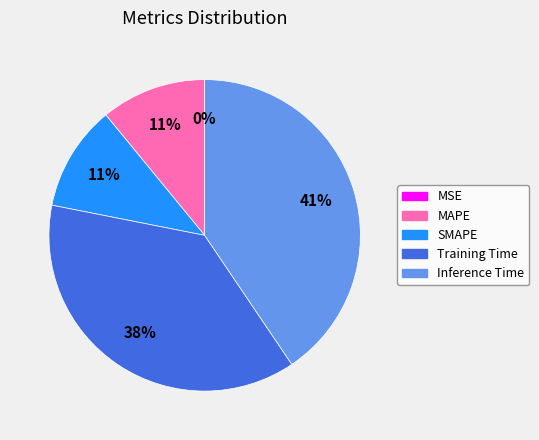

What percentage is the SMAPE slice, to the nearest percent?

11%